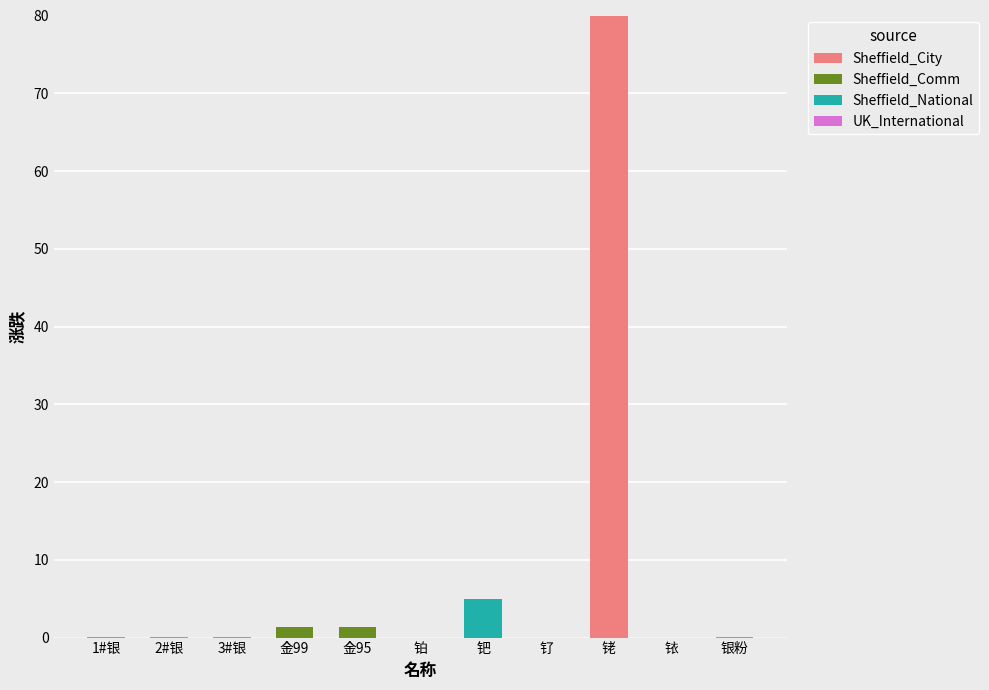

The Sheffield_City series shows -38.8 at 钌. True or false?

False